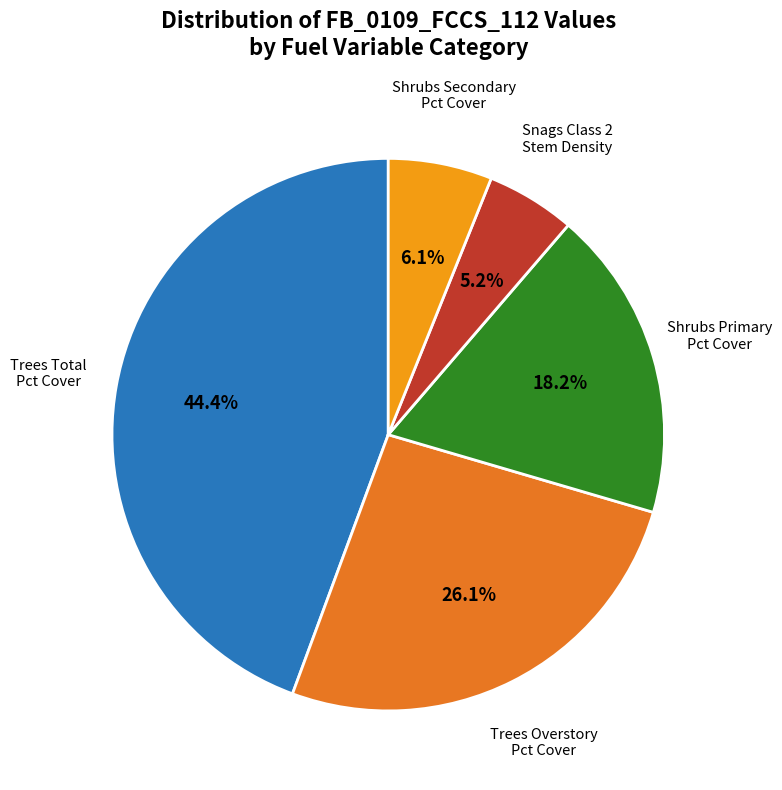

Is there a majority slice in this chart?

No